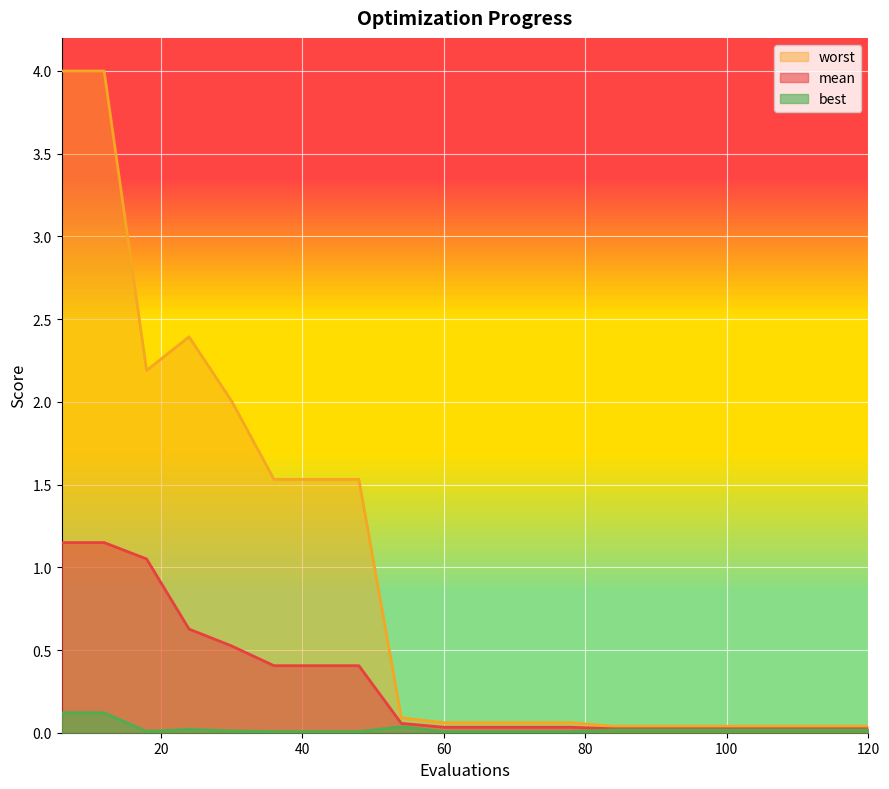

How many interior local peaks does the worst series have?

1